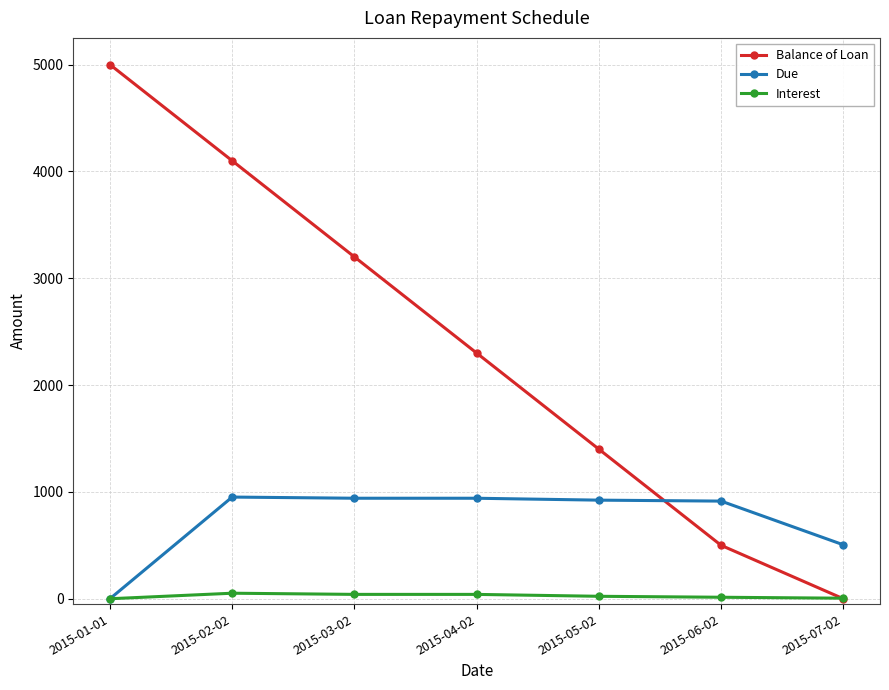

What is the difference between the Interest values at 2015-01-01 and 2015-06-02?

14.0